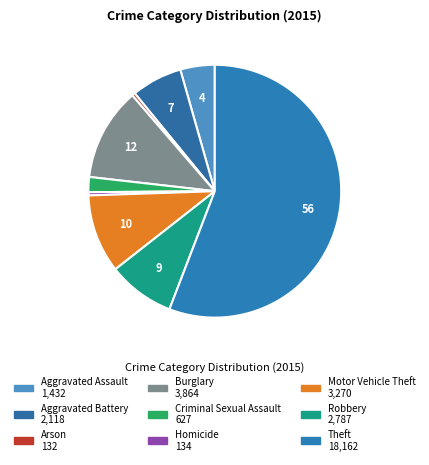

The Motor Vehicle Theft slice represents 3% of the pie. True or false?

False